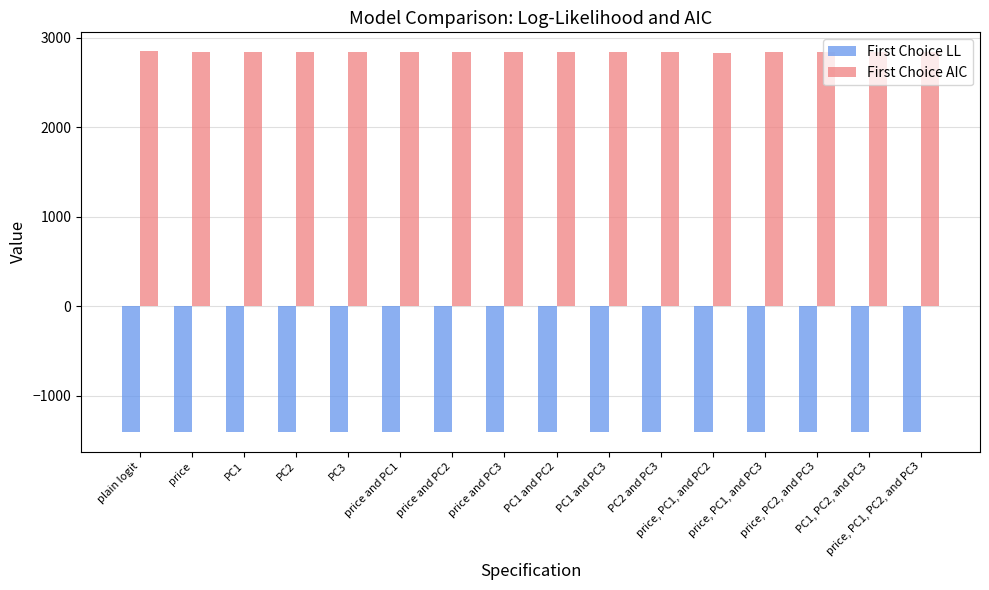

What is the maximum value for First Choice LL?

-1399.3